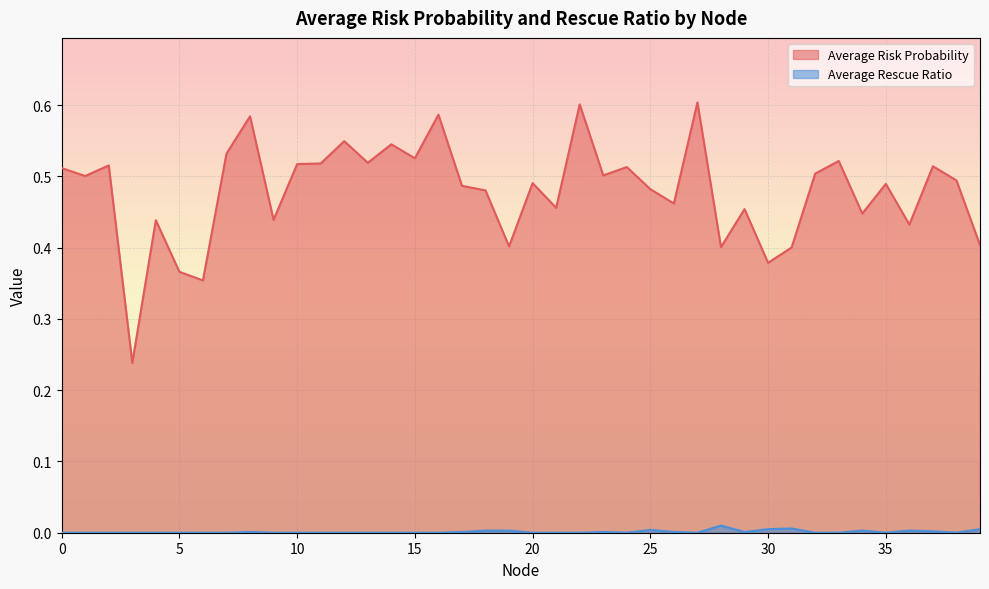

List the labels in order of Average Rescue Ratio value, largest first.

28, 31, 39, 30, 25, 34, 18, 36, 19, 37, 17, 8, 26, 29, 23, 0, 1, 2, 3, 4, 5, 6, 7, 9, 10, 11, 12, 13, 14, 15, 16, 20, 21, 22, 24, 27, 32, 33, 35, 38